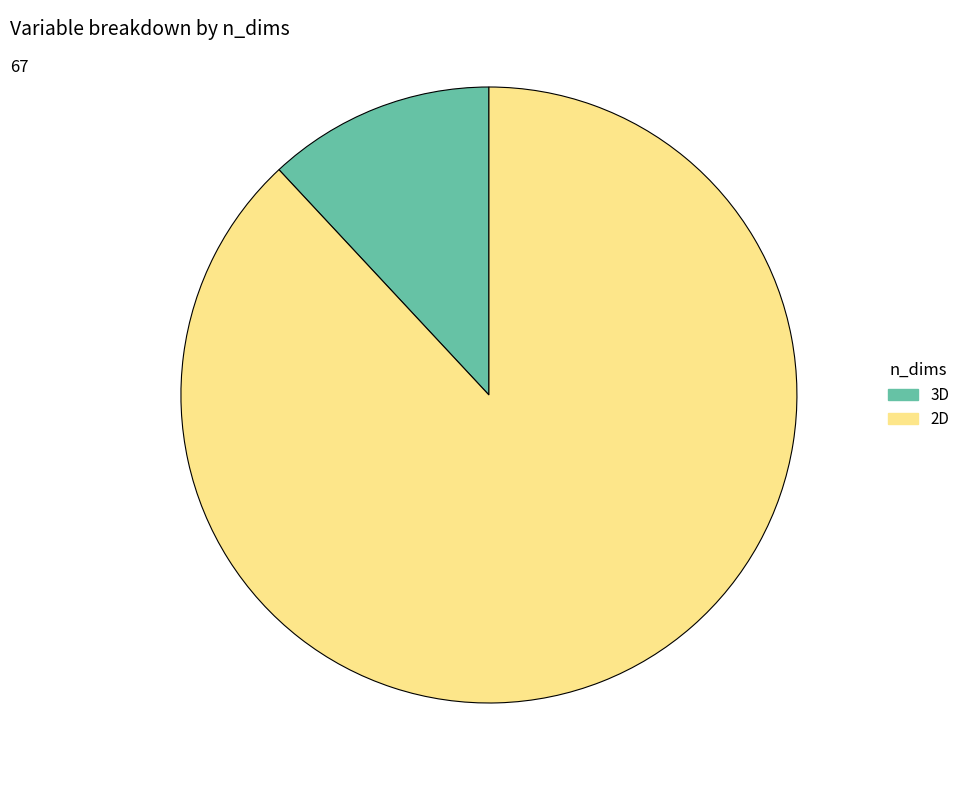

Rank the categories by value from highest to lowest.

2D, 3D